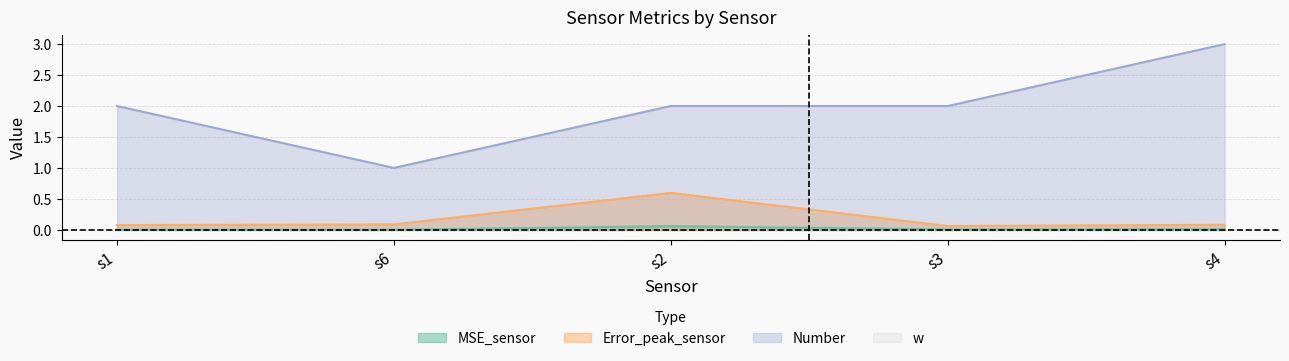

True or false: Error_peak_sensor and MSE_sensor intersect in this chart.

False